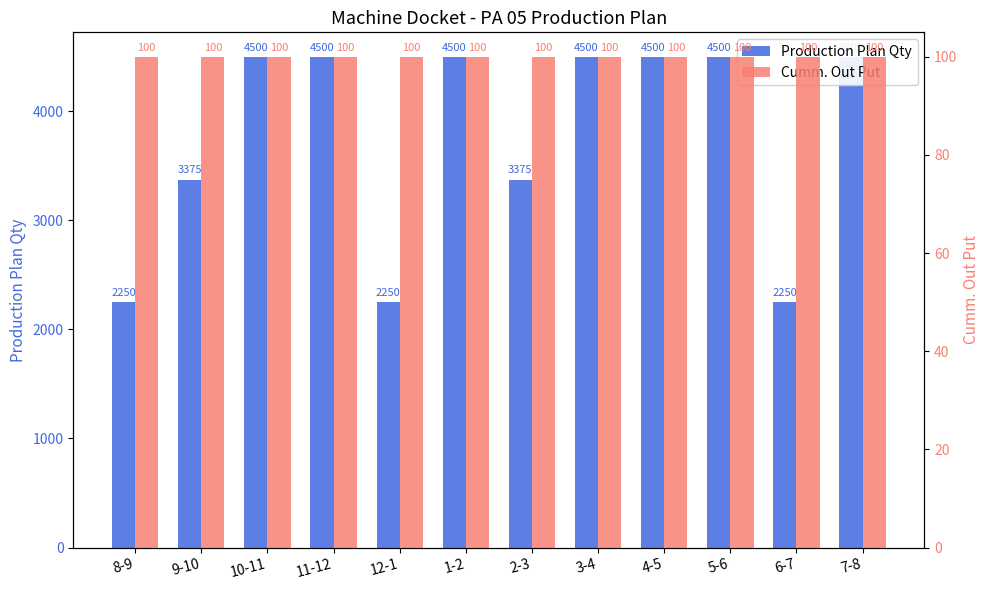

Rank the series at 11-12 from highest to lowest value.

Production Plan Qty, Cumm. Out Put